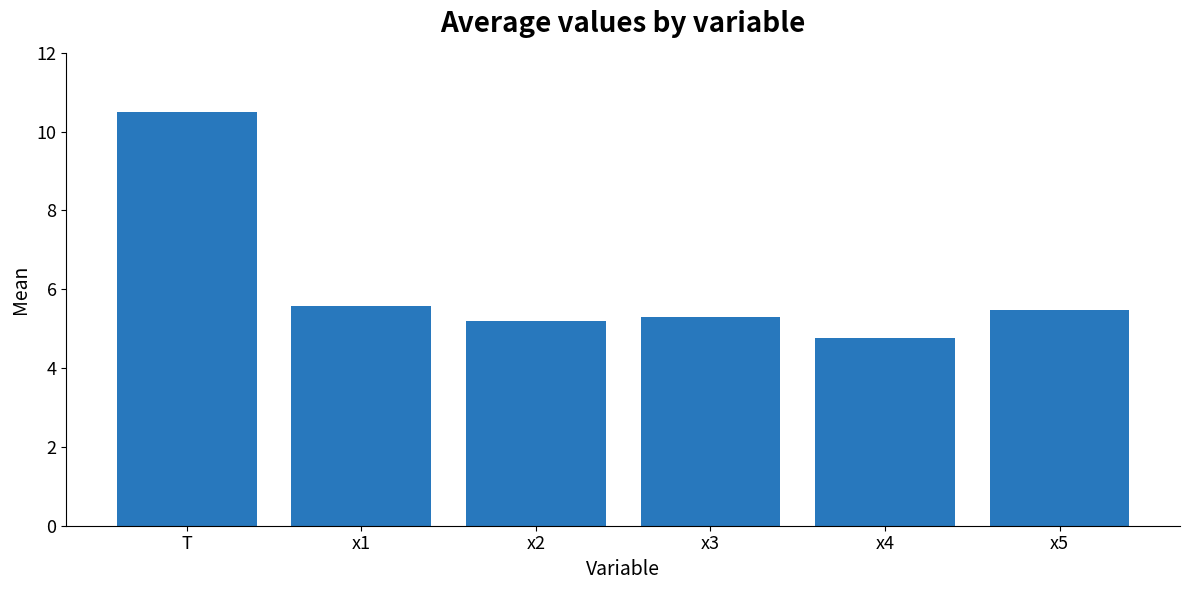

Which has a higher value, x2 or x4?

x2